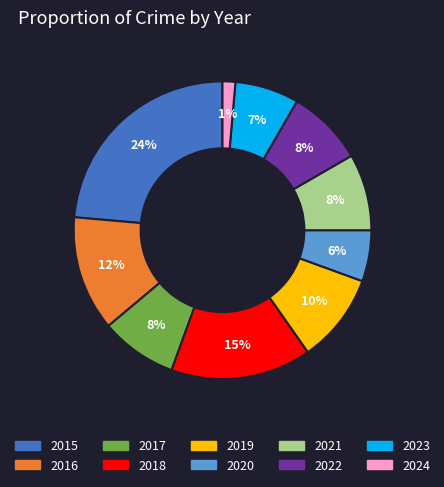

To the nearest percent, what portion does 2018 represent?

15%